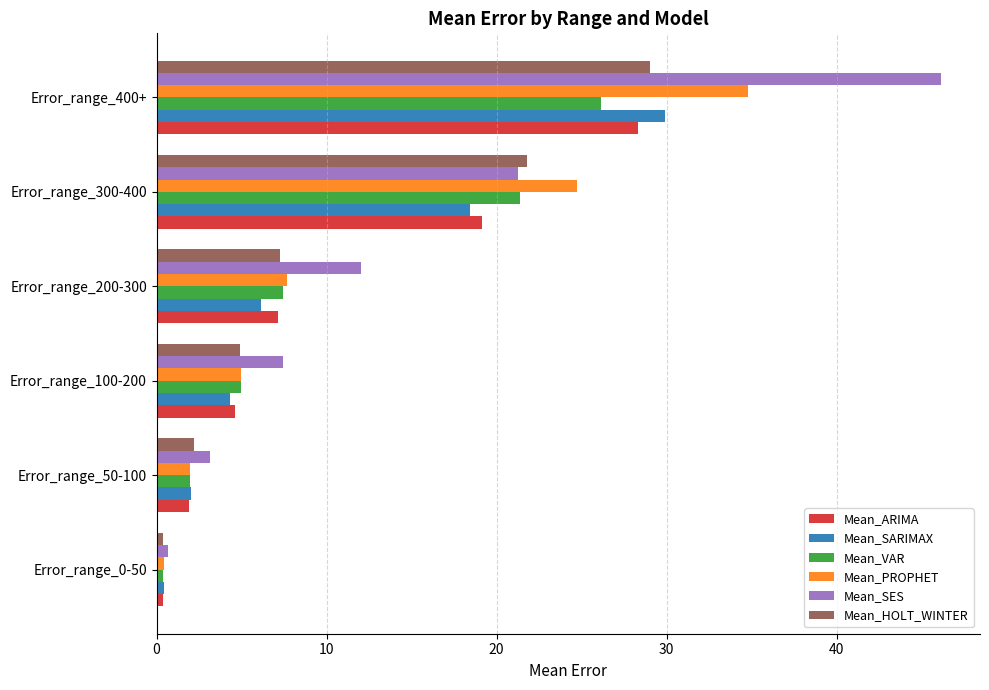

True or false: Mean_PROPHET has a value of 0.5 at Error_range_0-50.

True